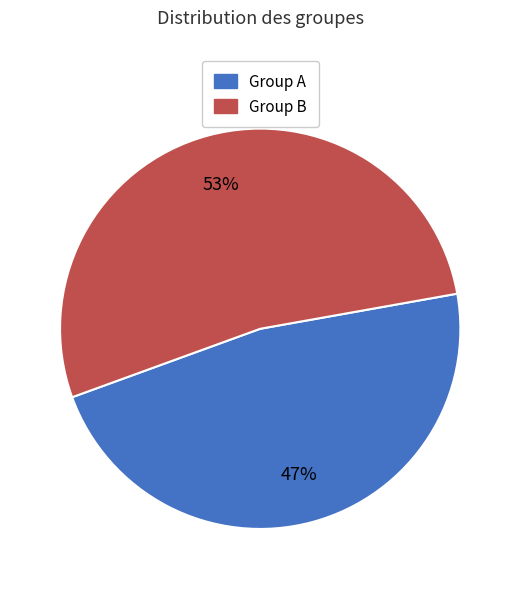

Count the number of slices in the pie.

2